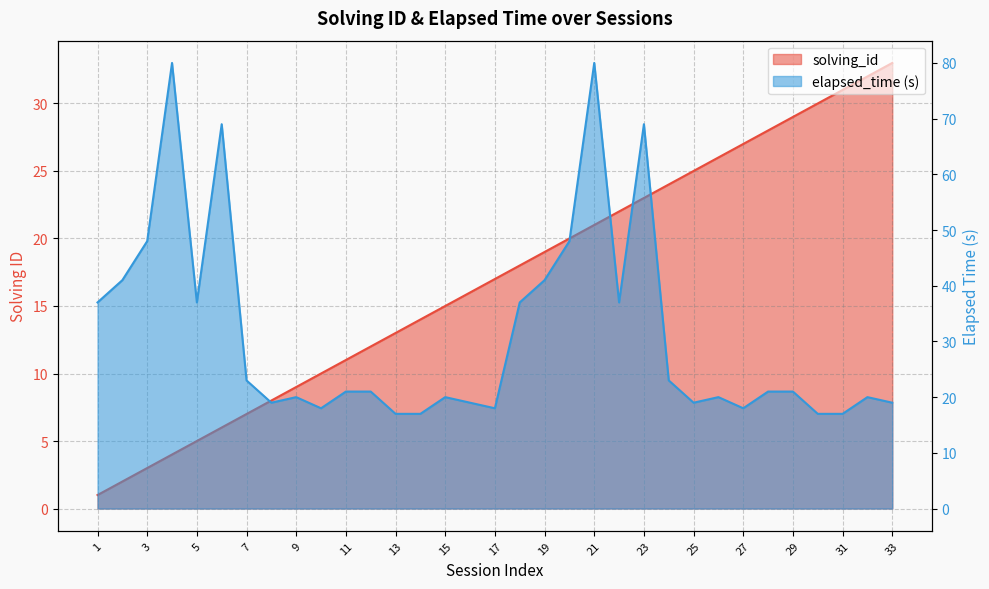

The value of solving_id at 8 is 12. True or false?

False